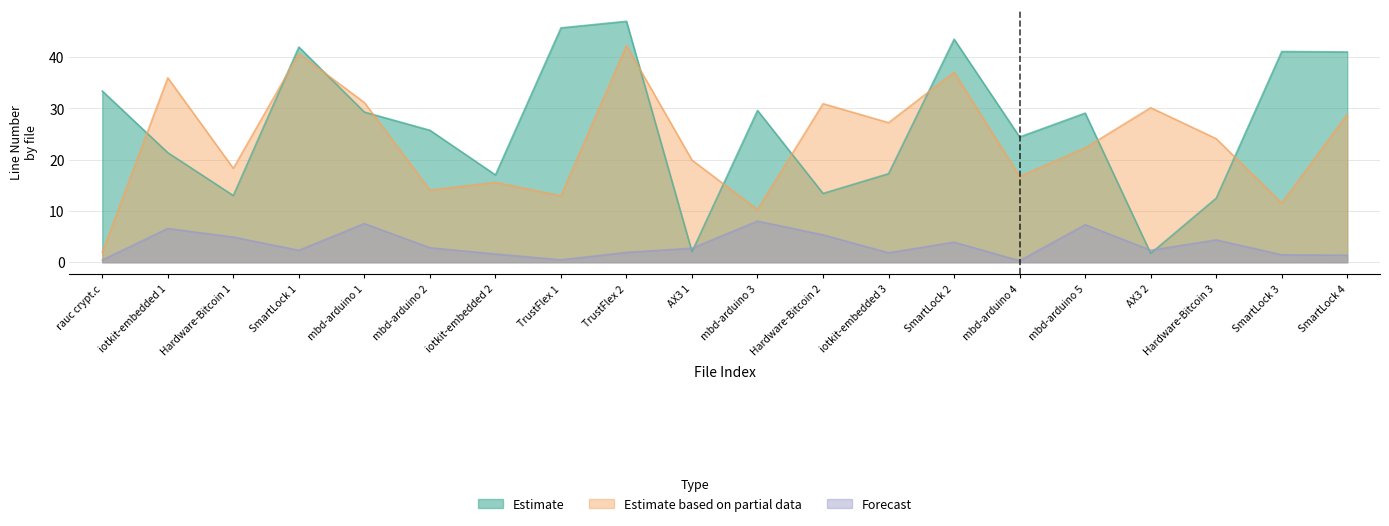

How many lines are shown in the chart?

3